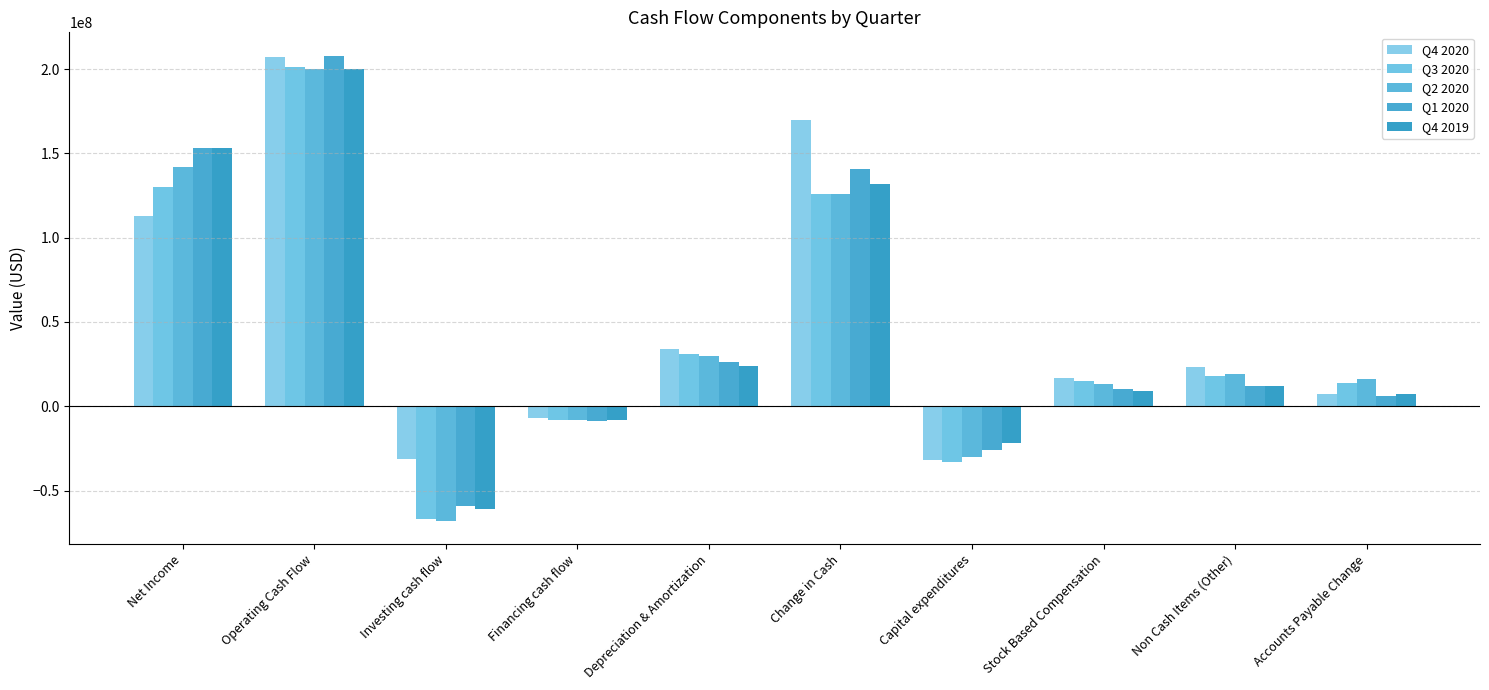

What is the sum of the Q3 2020 values at Depreciation & Amortization and Stock Based Compensation?

46000000